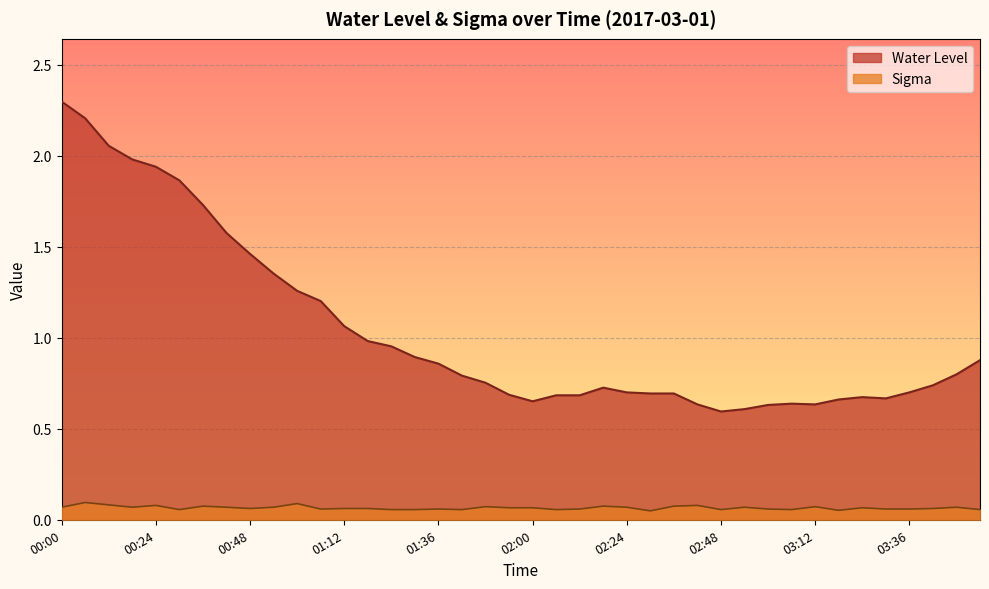

What is the maximum value shown in the chart?

2.3